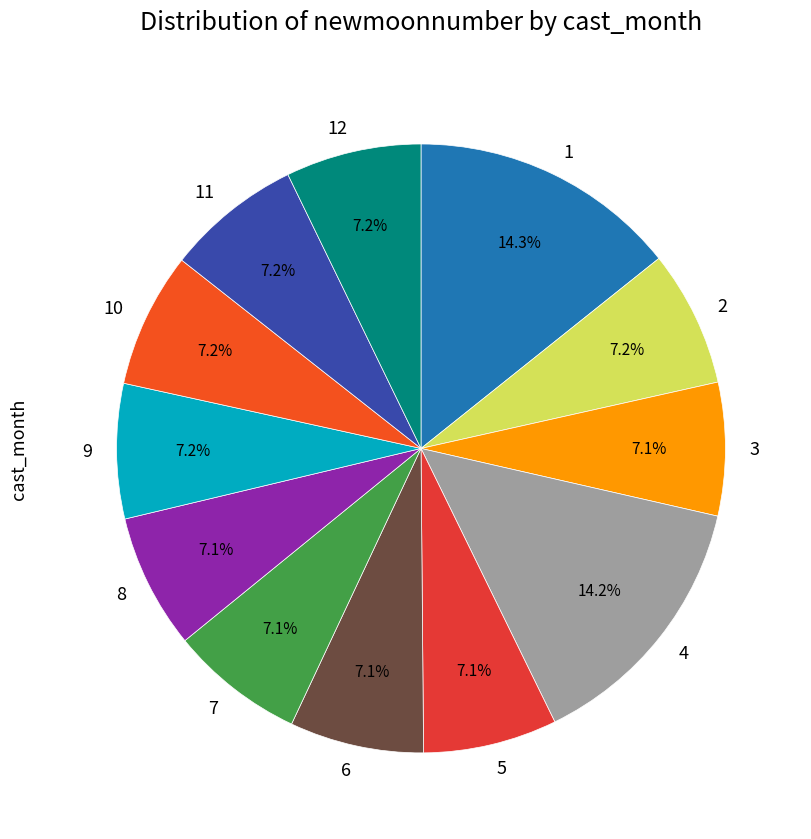

What percentage is the 2 slice, to the nearest percent?

7%